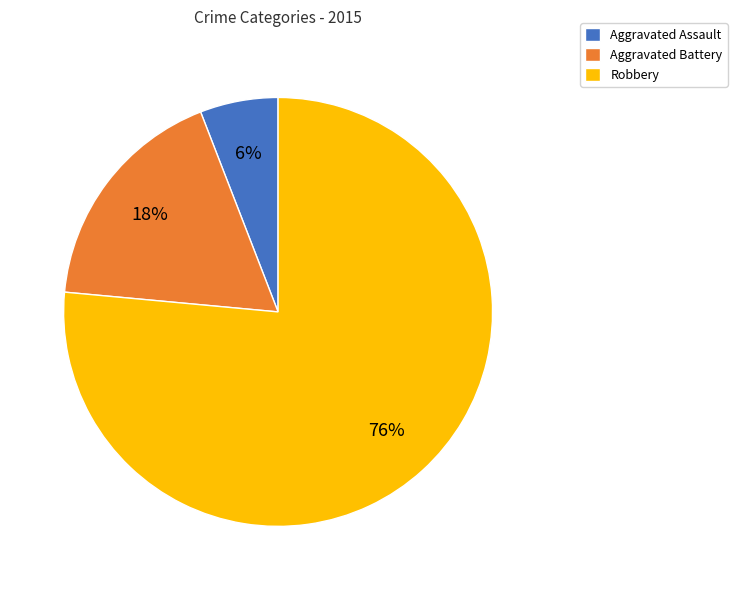

Count the number of slices in the pie.

3